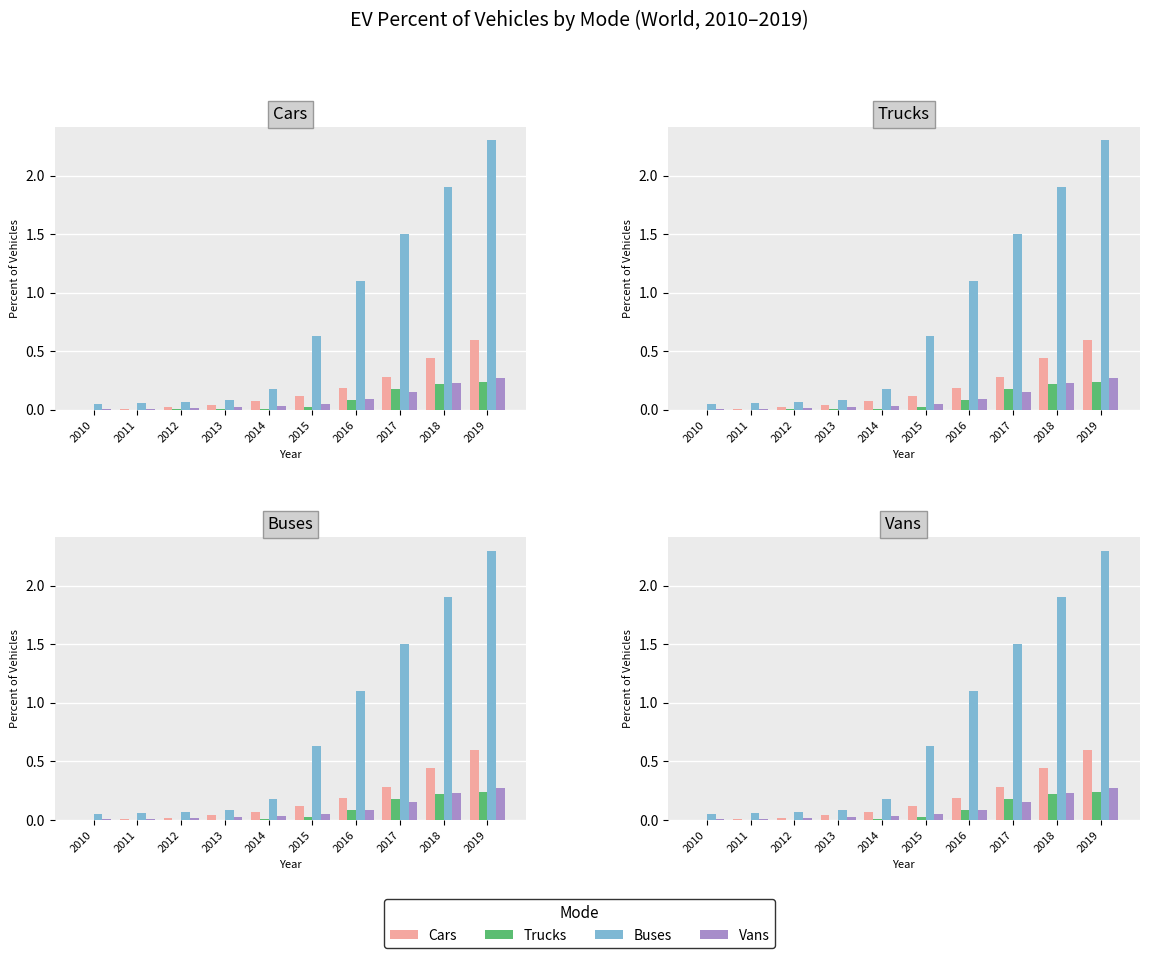

What is the average value of the Buses series?

0.8